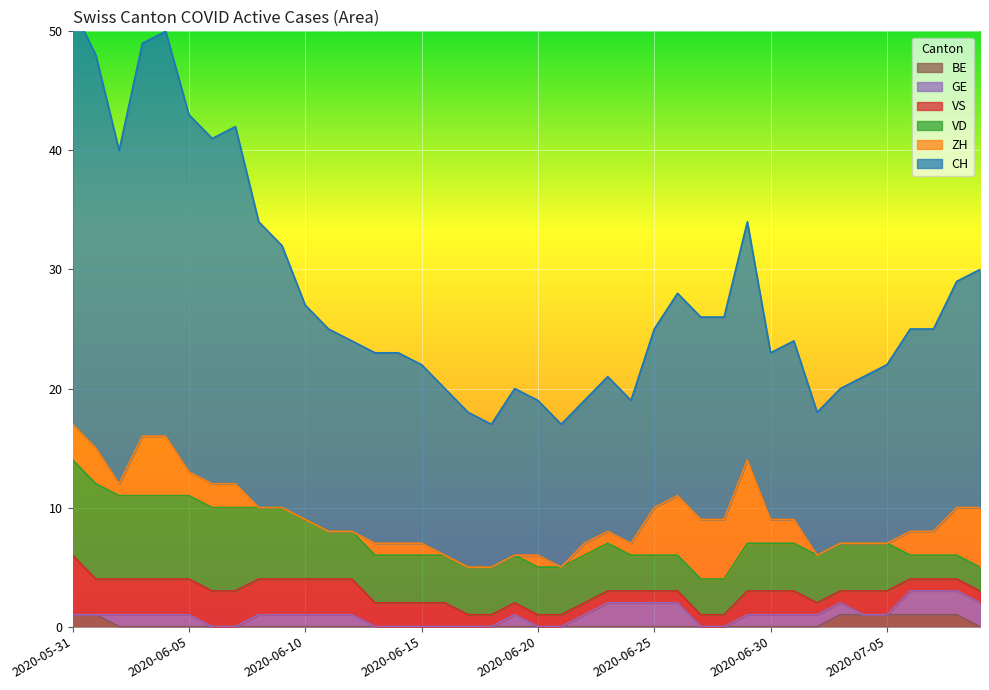

What are all the series names shown in the legend?

CH, ZH, VD, VS, GE, BE